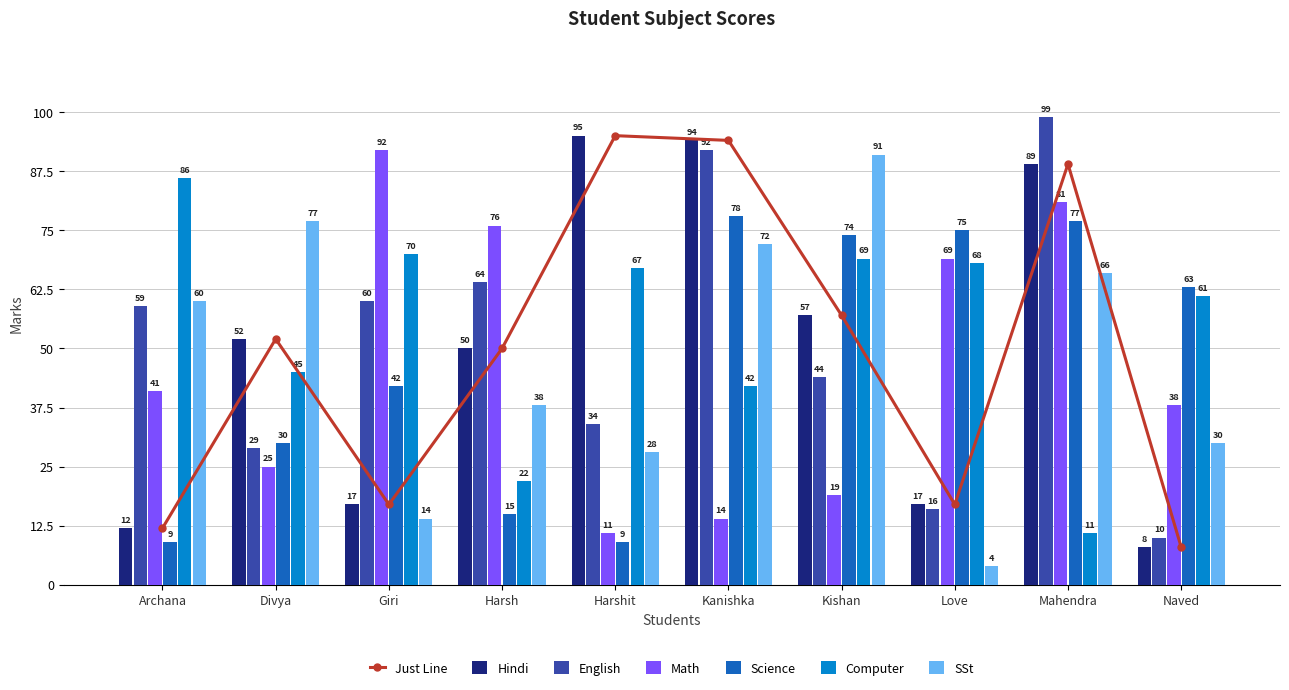

The value of Science at Kanishka is 78. True or false?

True